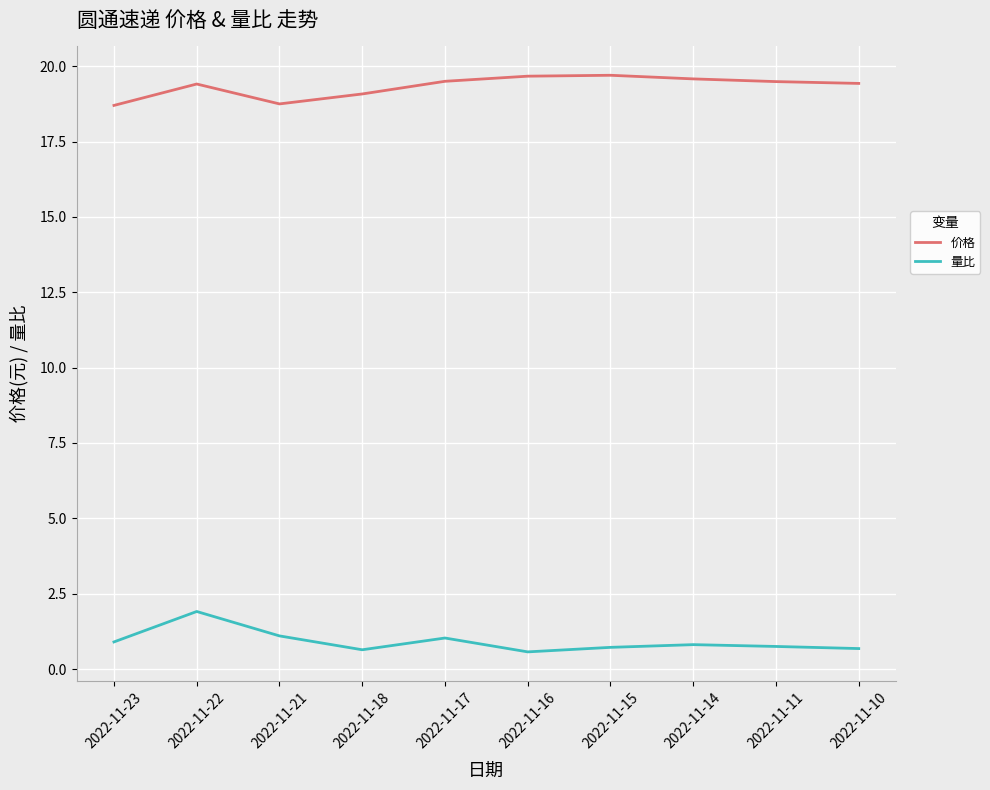

What is the spread (max minus min) of values at 2022-11-23?

17.8